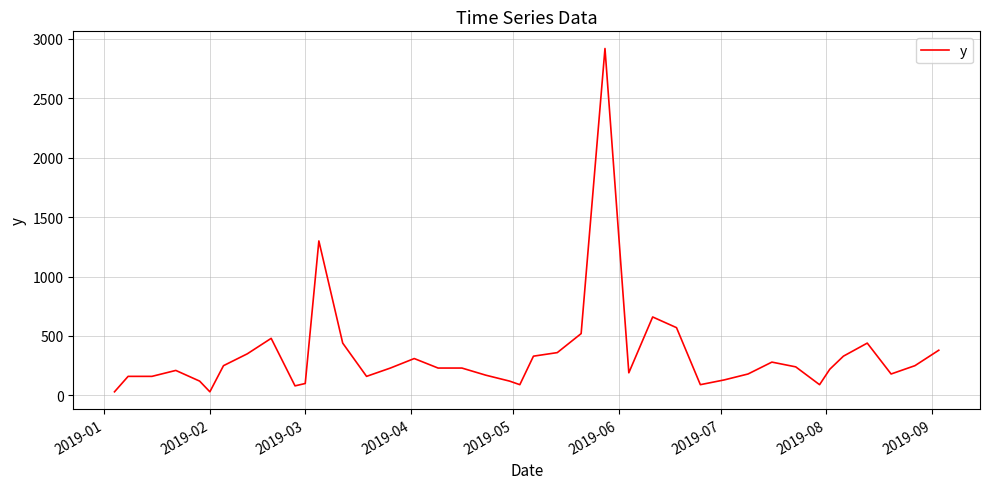

What is the smallest value displayed?

30